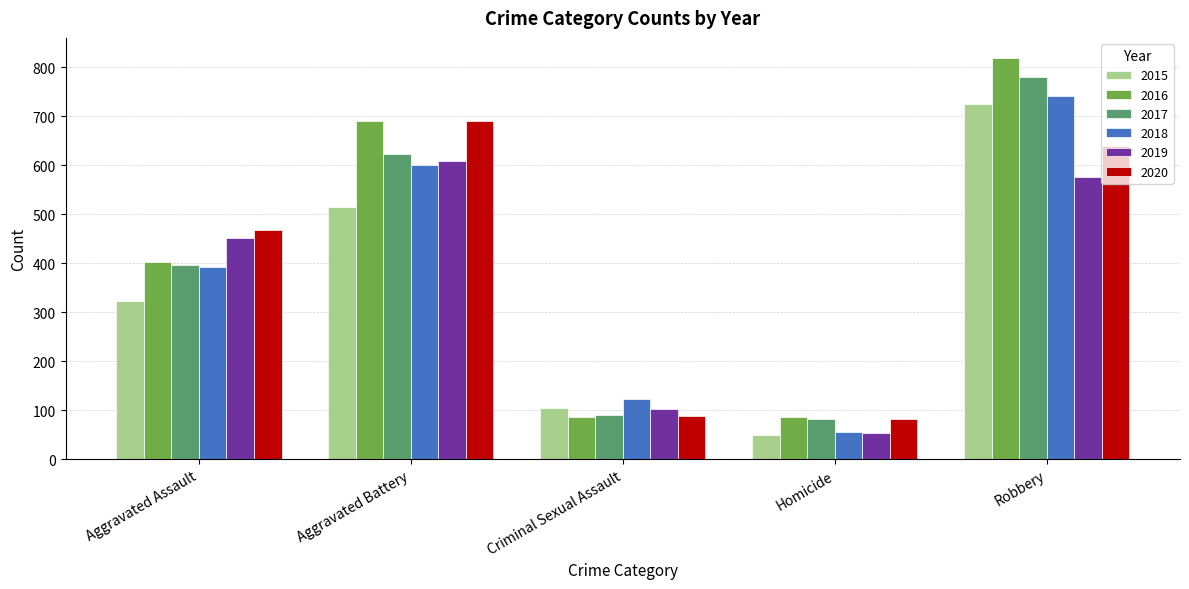

What is the value of the 2017 bar at the 1st from the left?

396